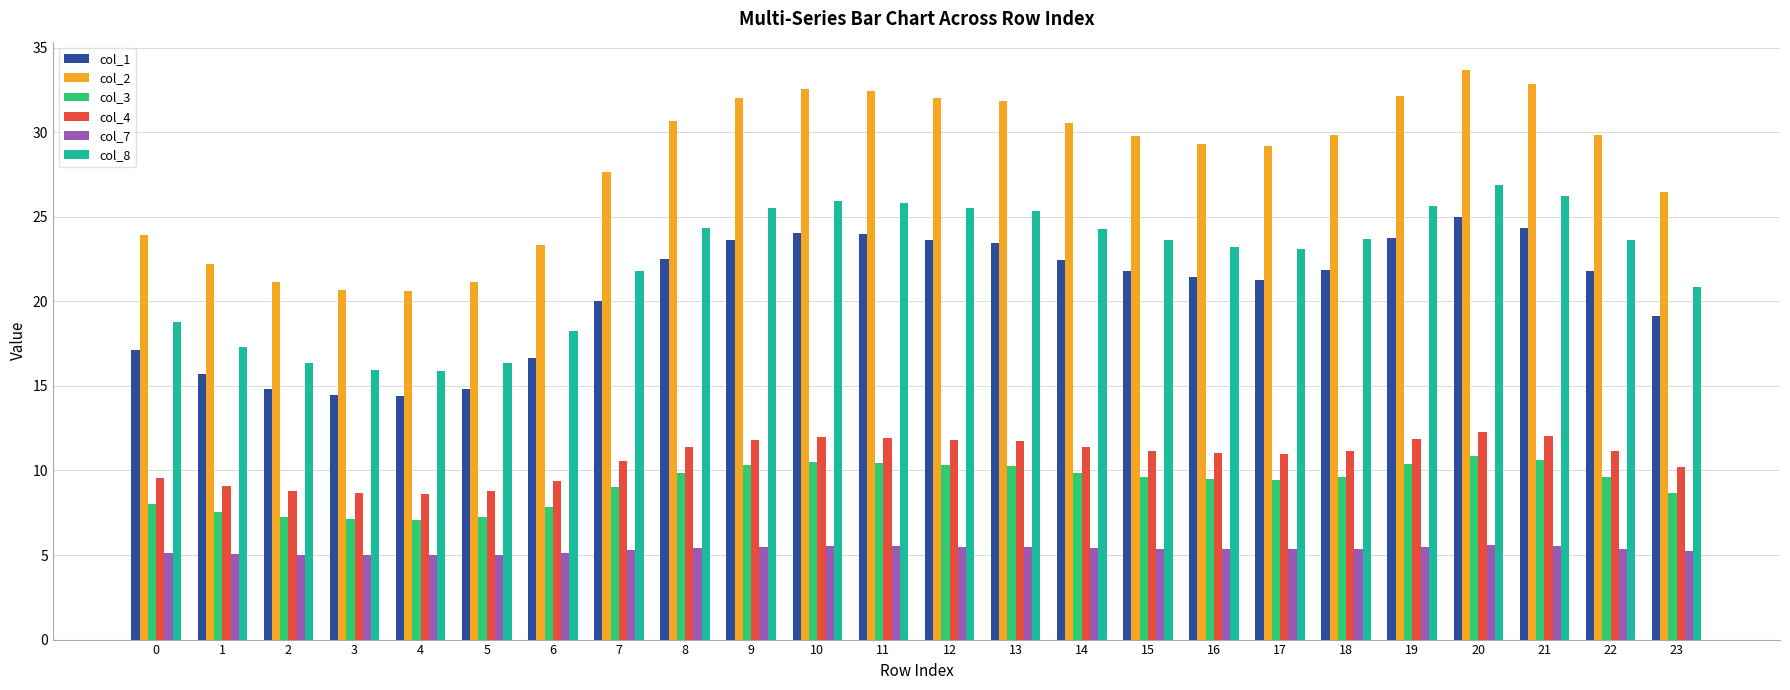

Which series has the largest range (max minus min)?

col_2